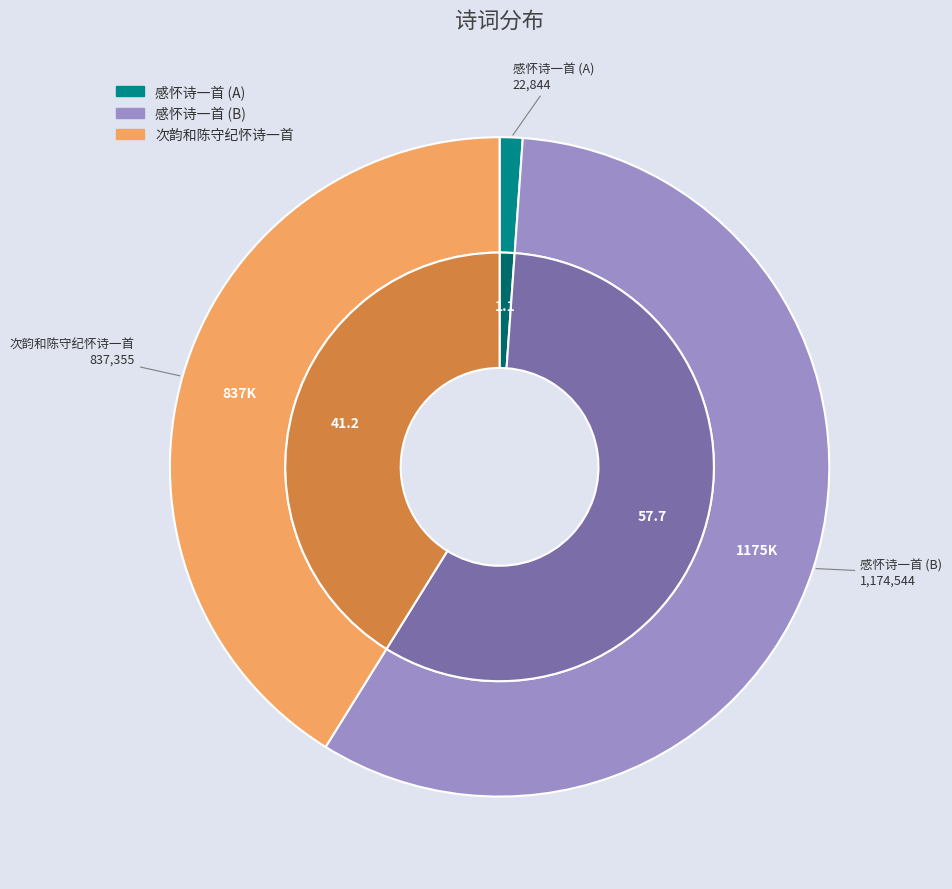

How many segments does this pie chart have?

3